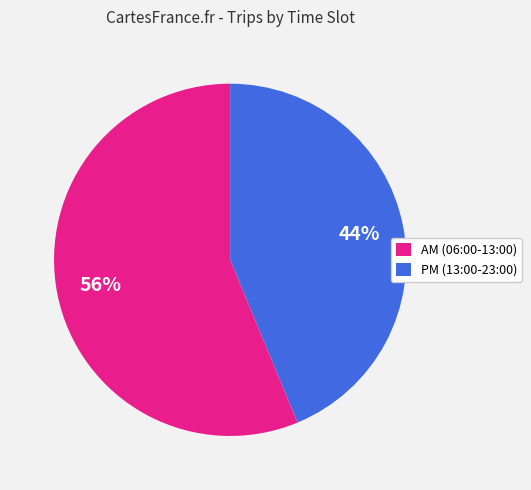

To the nearest percent, what is the combined percentage of PM (13:00-23:00) and AM (06:00-13:00)?

100%